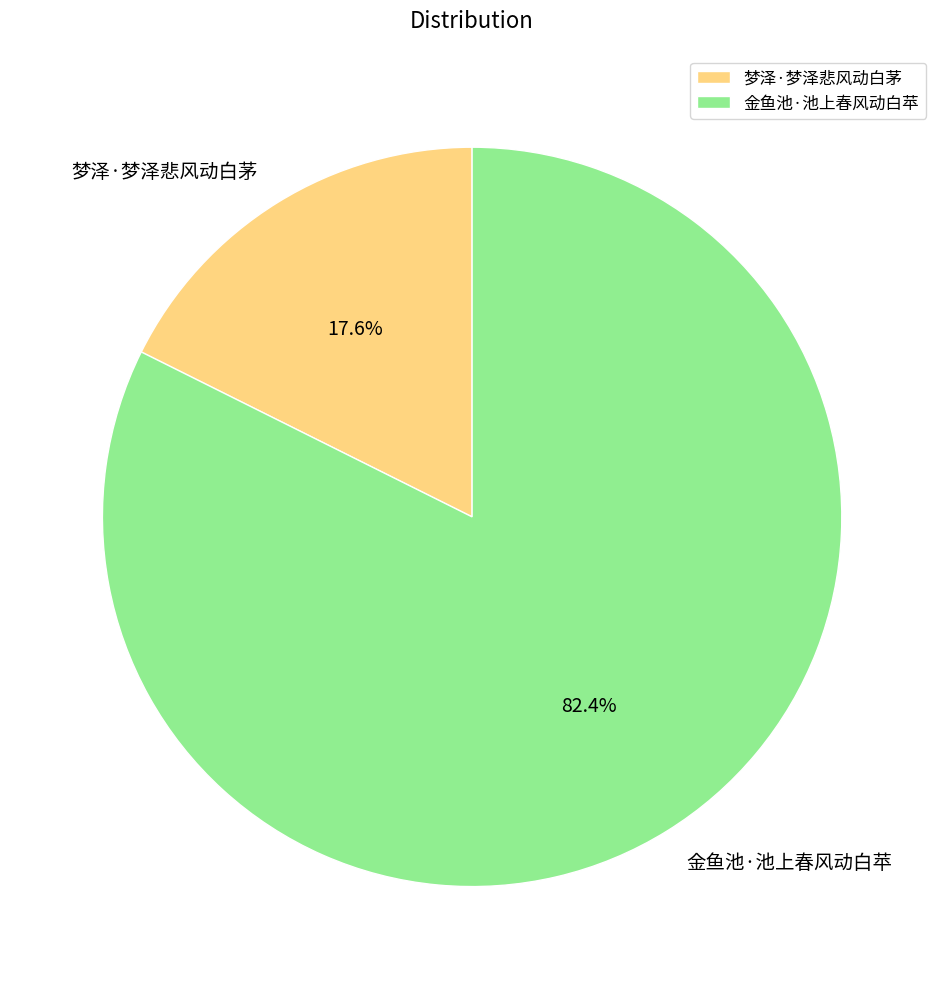

Which slice is the smallest?

梦泽·梦泽悲风动白茅